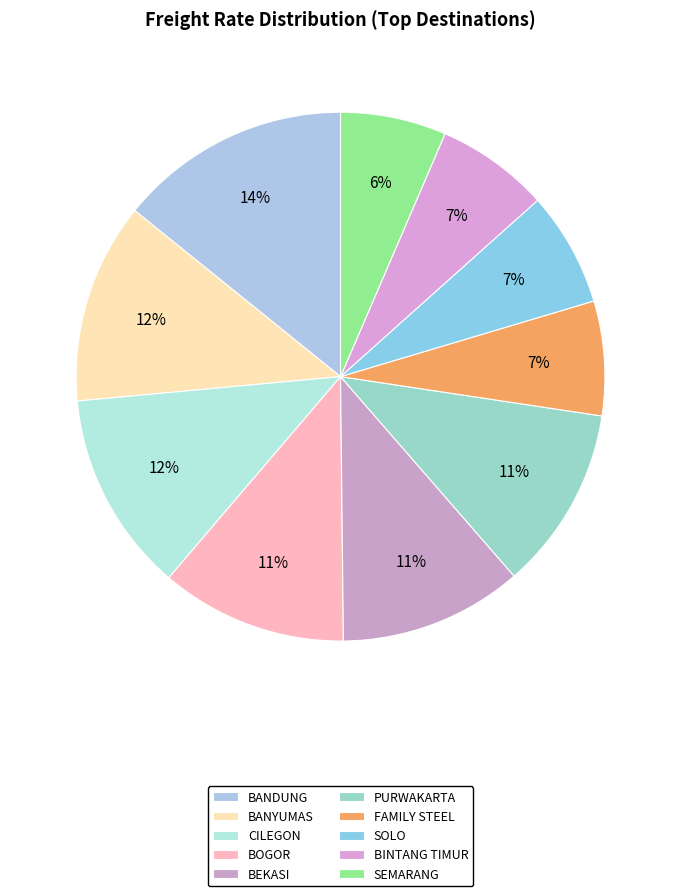

How many slices are in this pie chart?

10